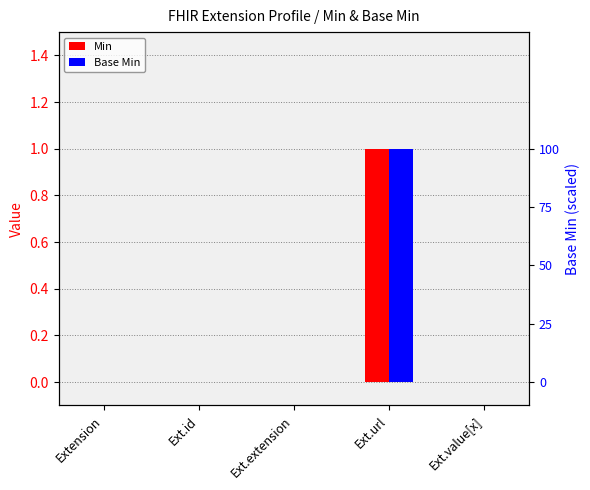

How many data points in Min are above 0?

1